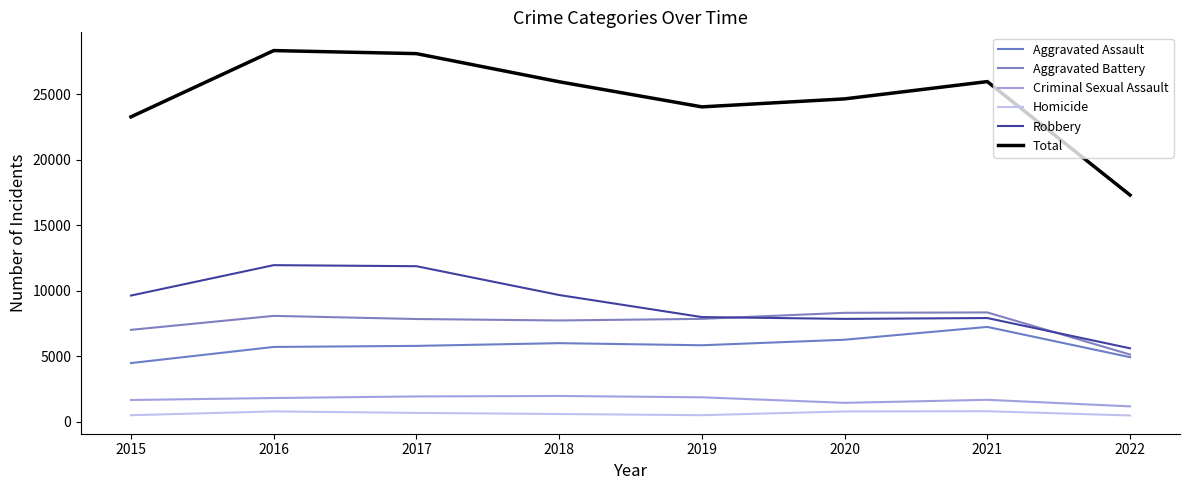

Which has a higher value, 2019 or 2021?

2021